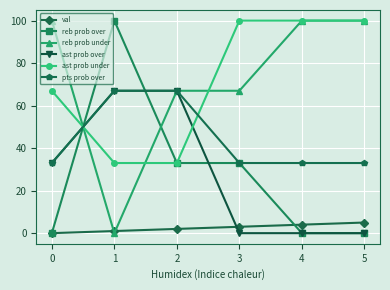

Reading left to right, extract all data points from this chart.

val: 0	1	2	3	4	5
reb prob over: 0	100	33	33	0	0
reb prob under: 100	0	67	67	100	100
ast prob over: 33	67	67	0	0	0
ast prob under: 67	33	33	100	100	100
pts prob over: 33	67	67	33	33	33